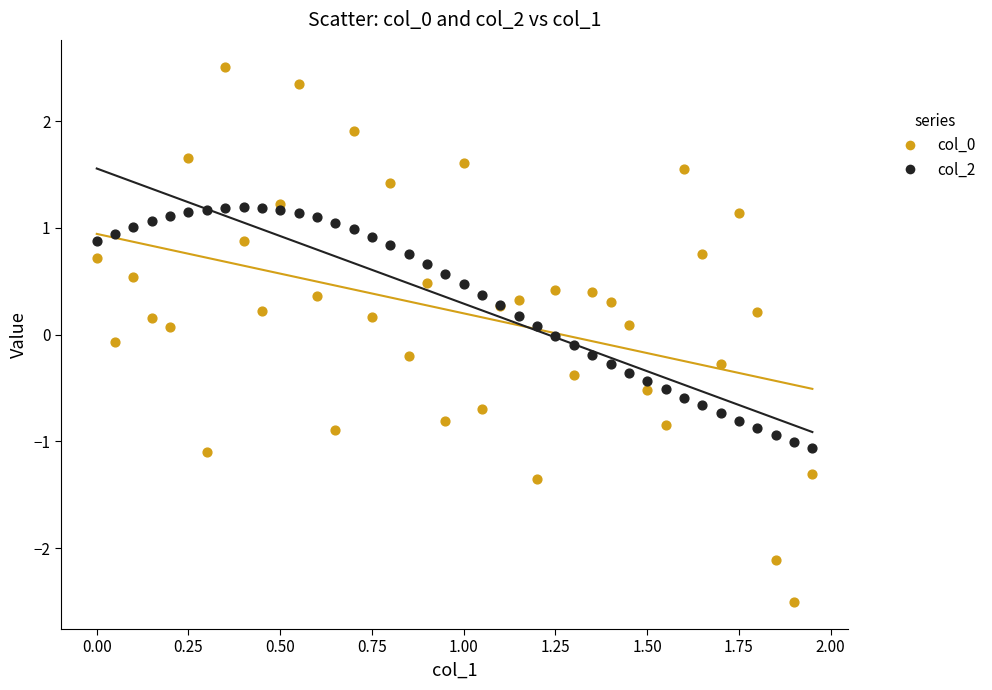

What is the X range (max minus min) for the scatter plot?

1.9